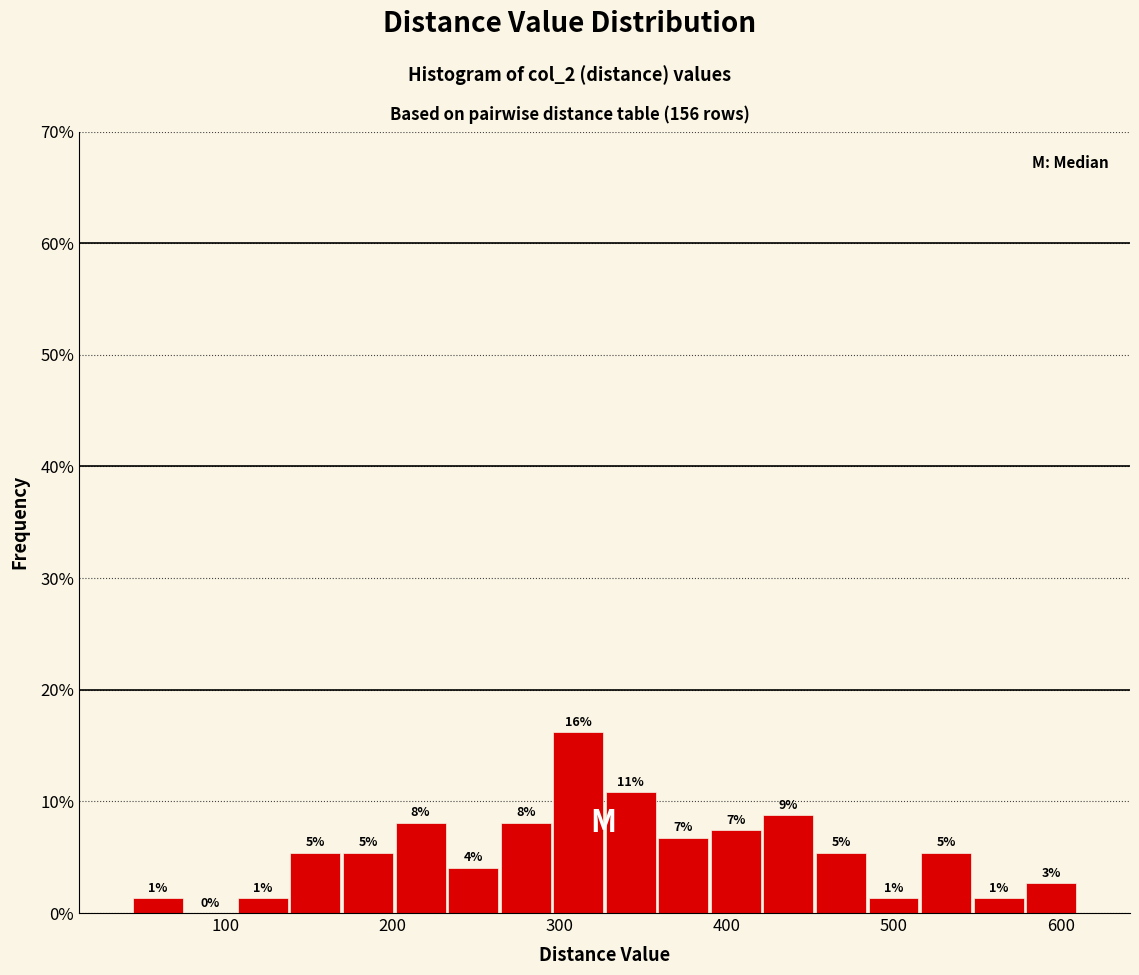

Read against the x-axis, roughly where is the centre of the tallest bar?

310